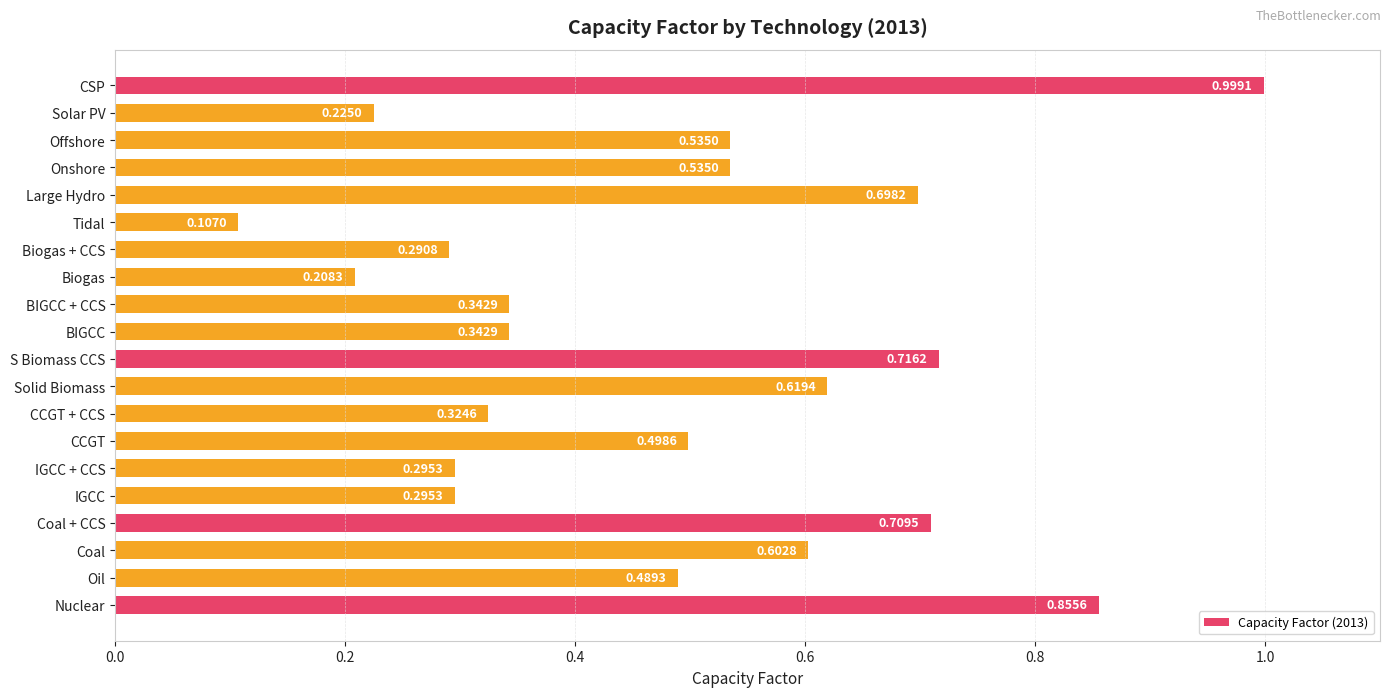

Are the bars grouped side by side (vs. stacked)?

No